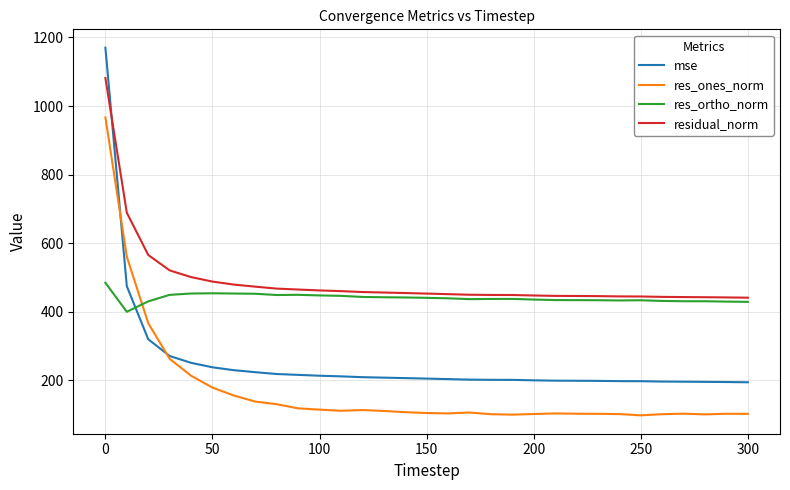

What is the lowest value of the res_ones_norm series?

98.4